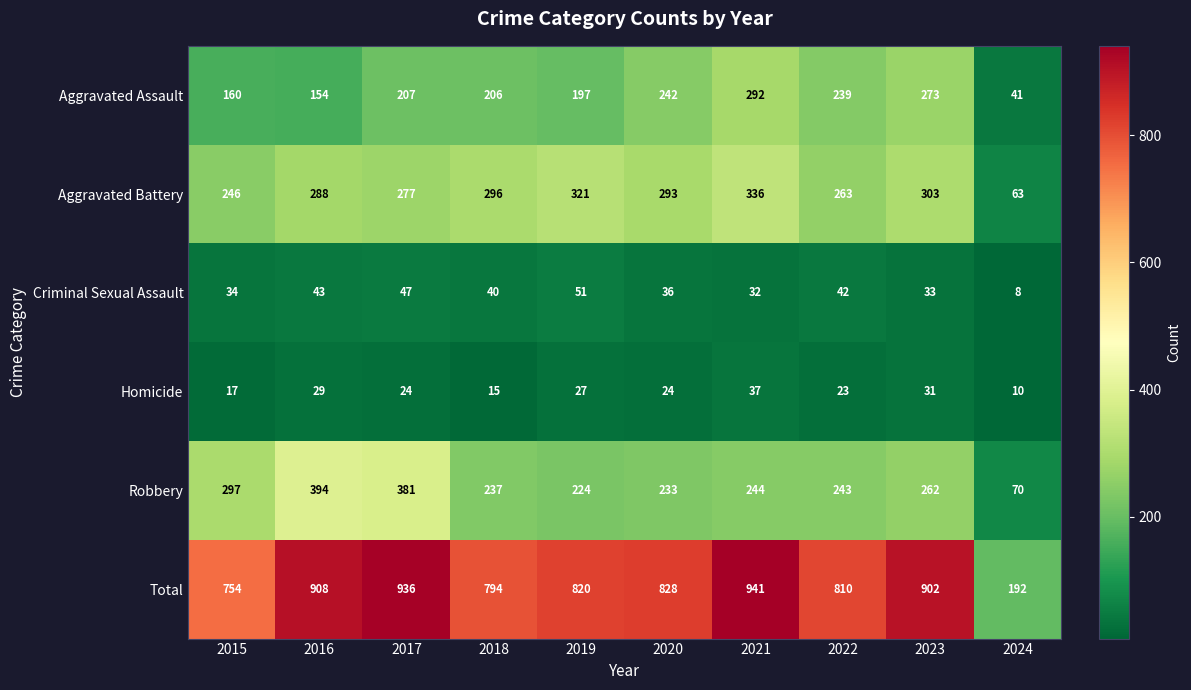

At how many categories does at least one series exceed 672?

9